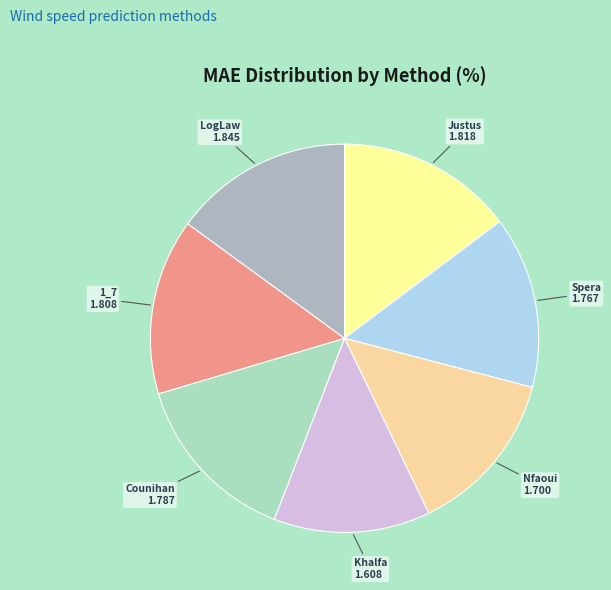

Does Khalfa account for over 50% of the chart?

No